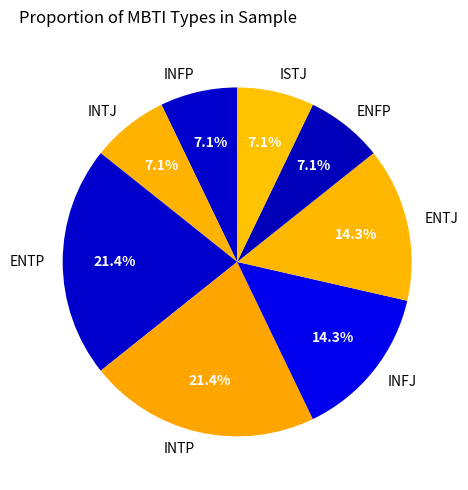

Does any single category account for the majority?

No